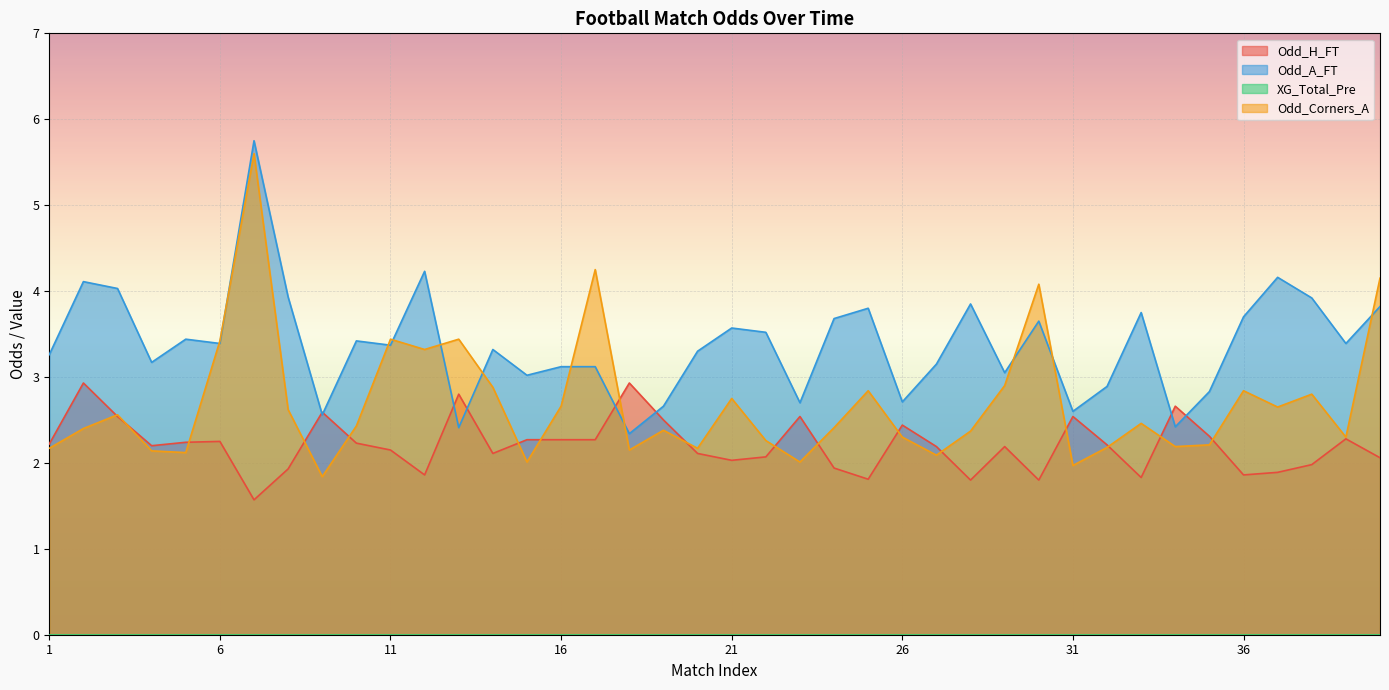

At which label does Odd_A_FT first exceed 3?

1